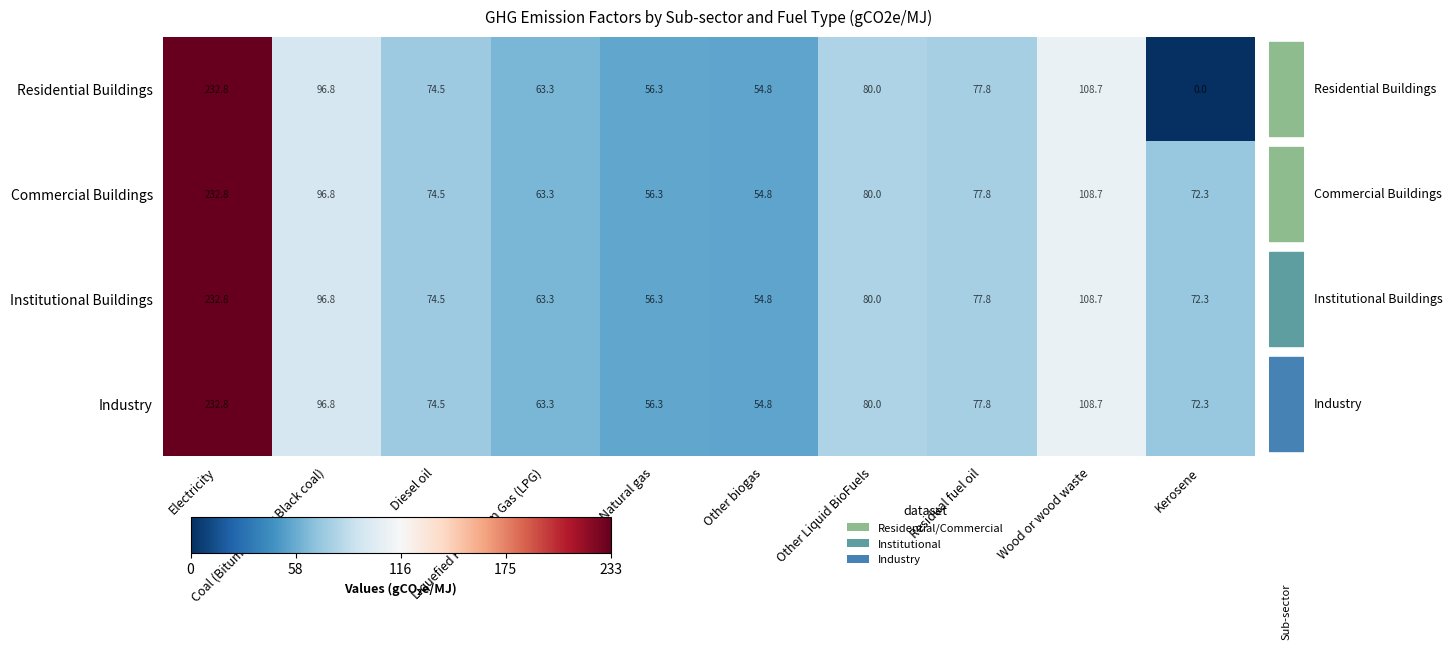

What is the sum of all Industry values?

917.3